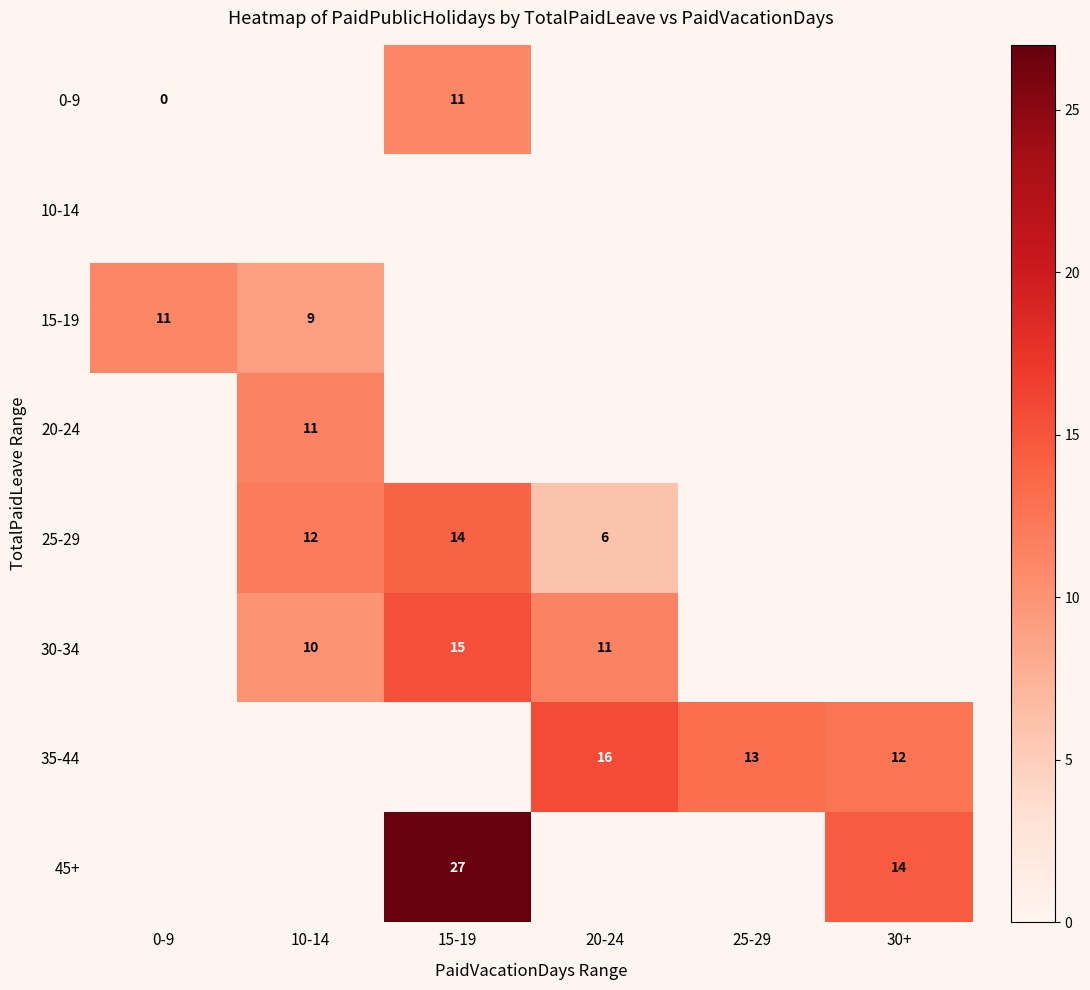

The value of 30-34 at 15-19 is 27.5. True or false?

False